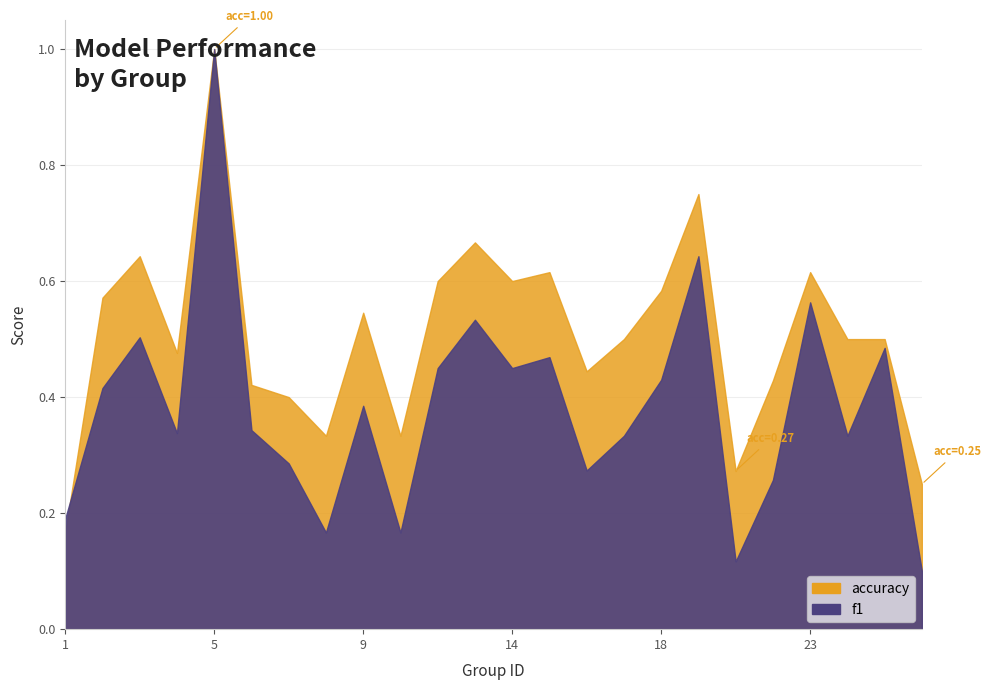

The value of accuracy at 17 is 0.5. True or false?

True